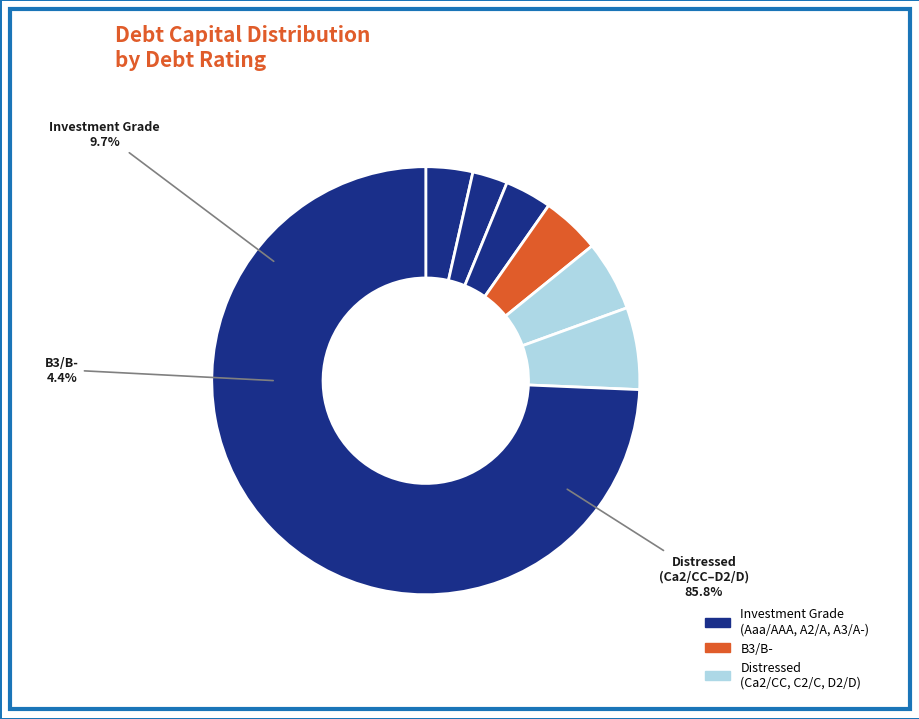

To the nearest percent, what is the combined percentage of C2/C and Ca2/CC?

12%